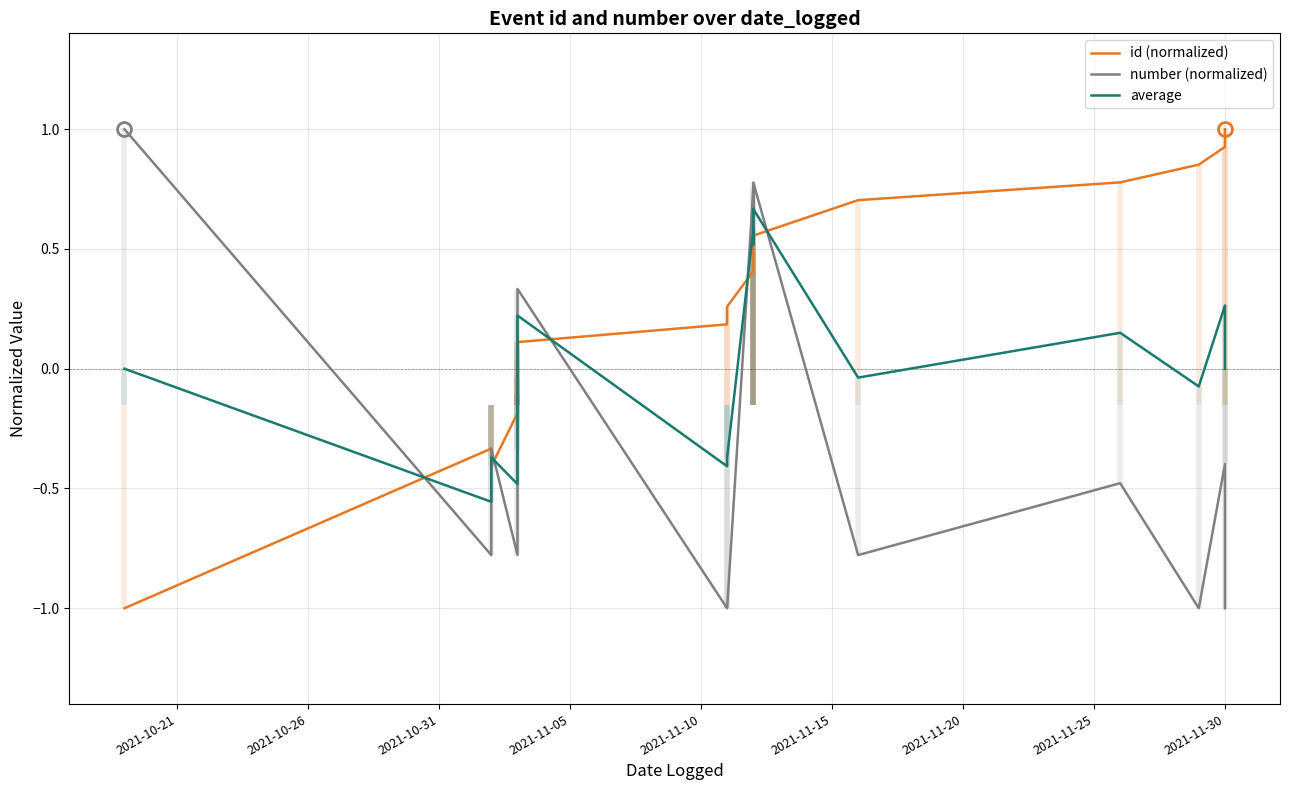

What is the difference between the number (normalized) values at 2021-11-05 and 2021-11-15?

0.7